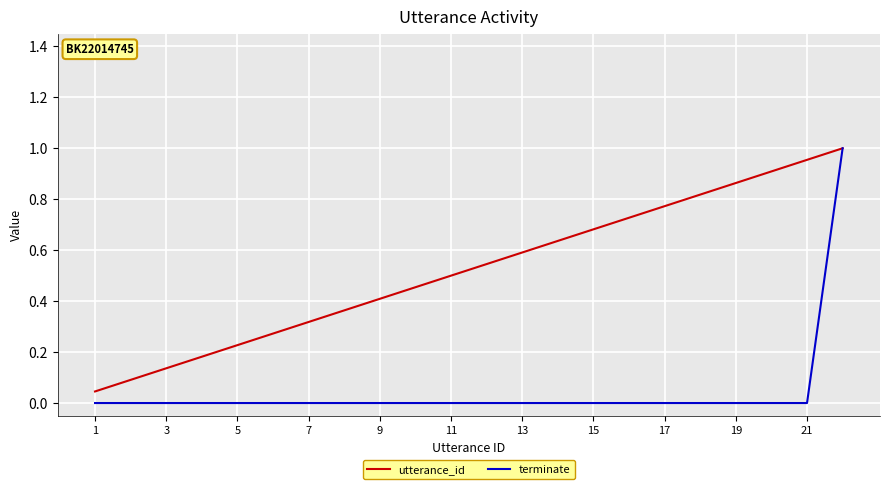

Which series has the largest range (max minus min)?

terminate